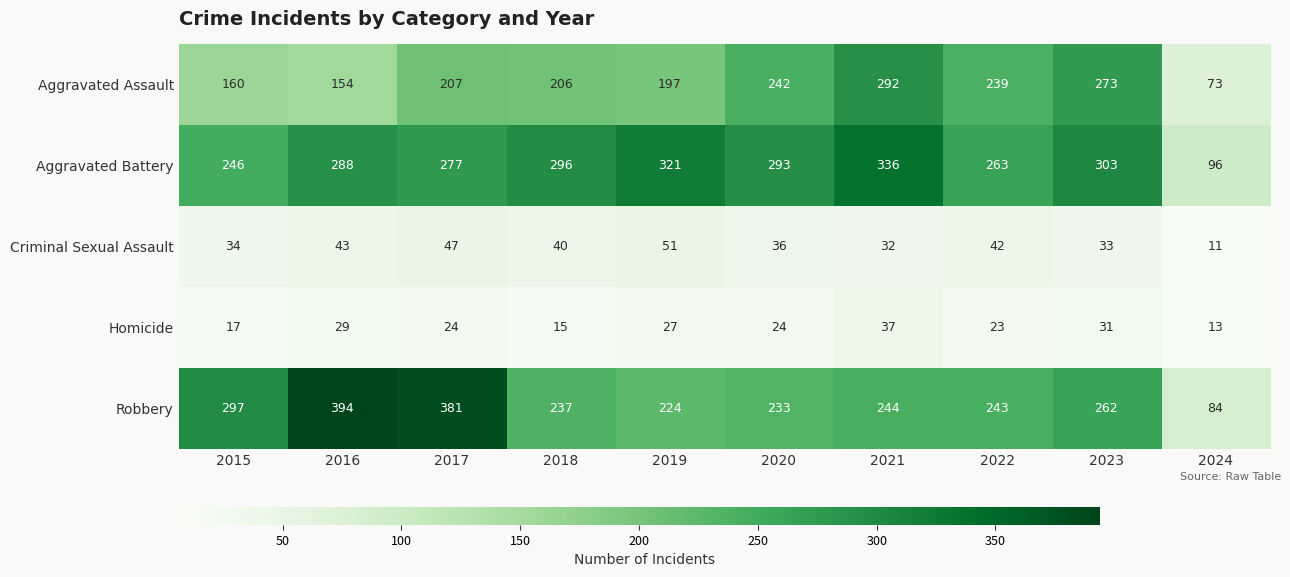

What is the maximum value shown in the chart?

394